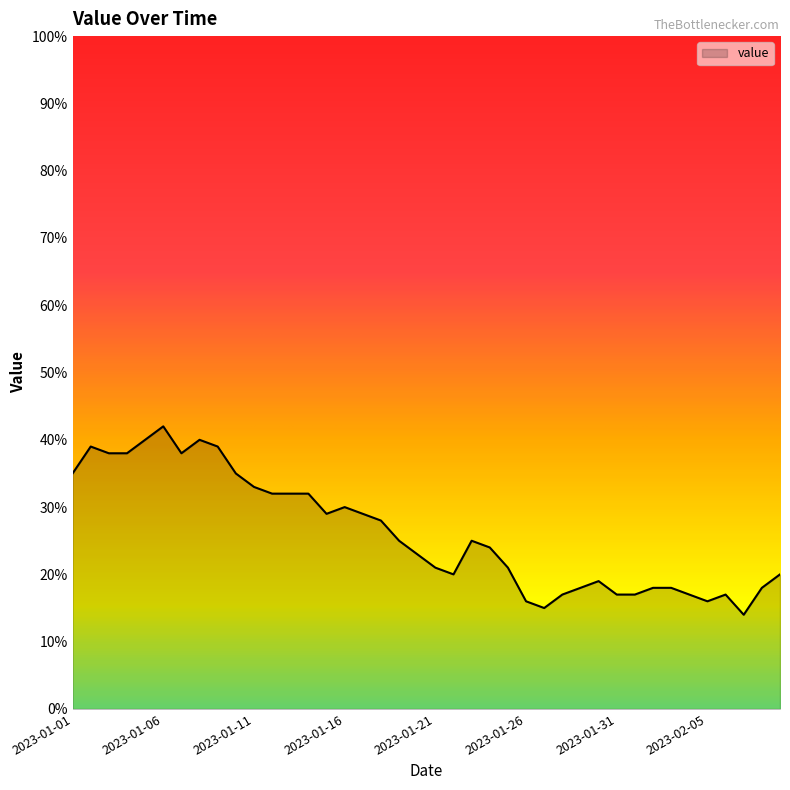

What is the smallest value displayed?

14